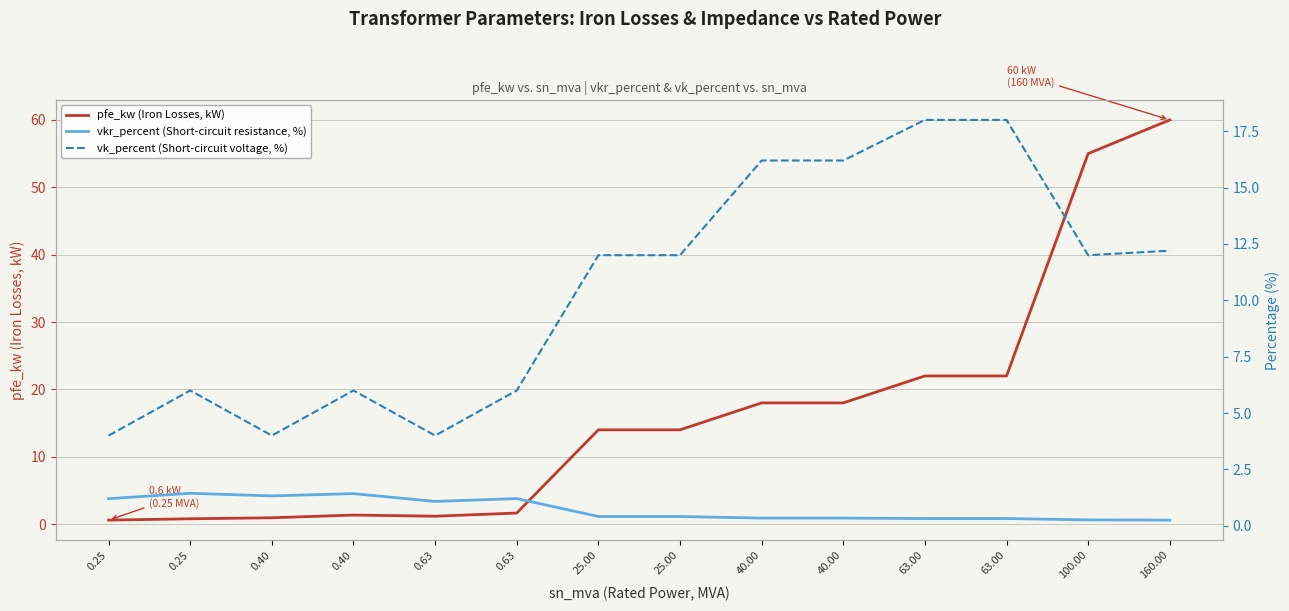

Is the value of vk_percent (Short-circuit voltage, %) at 160.00 greater than the value of vkr_percent (Short-circuit resistance, %) at 0.63?

Yes